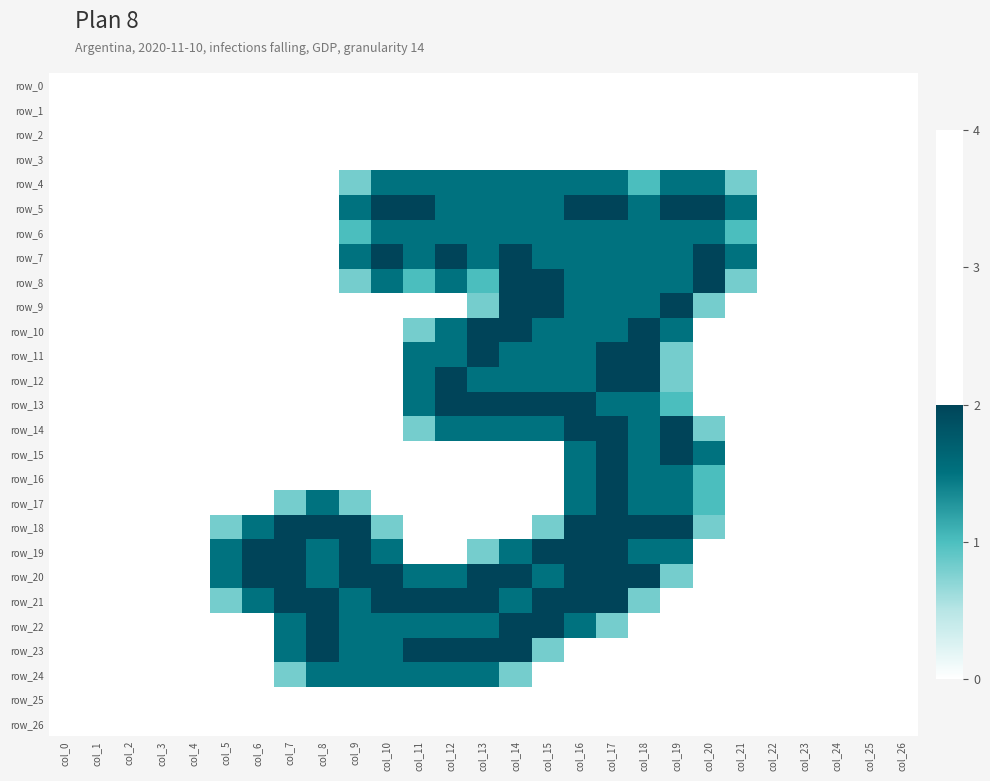

Reading left to right, list all the values displayed in this chart.

row_0: col_0=0.0	col_1=0.0	col_2=0.0	col_3=0.0	col_4=0.0	col_5=0.0	col_6=0.0	col_7=0.0	col_8=0.0	col_9=0.0	col_10=0.0	col_11=0.0	col_12=0.0	col_13=0.0	col_14=0.0	col_15=0.0	col_16=0.0	col_17=0.0	col_18=0.0	col_19=0.0	col_20=0.0	col_21=0.0	col_22=0.0	col_23=0.0	col_24=0.0	col_25=0.0	col_26=0.0
row_1: col_0=0.0	col_1=0.0	col_2=0.0	col_3=0.0	col_4=0.0	col_5=0.0	col_6=0.0	col_7=0.0	col_8=0.0	col_9=0.0	col_10=0.0	col_11=0.0	col_12=0.0	col_13=0.0	col_14=0.0	col_15=0.0	col_16=0.0	col_17=0.0	col_18=0.0	col_19=0.0	col_20=0.0	col_21=0.0	col_22=0.0	col_23=0.0	col_24=0.0	col_25=0.0	col_26=0.0
row_2: col_0=0.0	col_1=0.0	col_2=0.0	col_3=0.0	col_4=0.0	col_5=0.0	col_6=0.0	col_7=0.0	col_8=0.0	col_9=0.0	col_10=0.0	col_11=0.0	col_12=0.0	col_13=0.0	col_14=0.0	col_15=0.0	col_16=0.0	col_17=0.0	col_18=0.0	col_19=0.0	col_20=0.0	col_21=0.0	col_22=0.0	col_23=0.0	col_24=0.0	col_25=0.0	col_26=0.0
row_3: col_0=0.0	col_1=0.0	col_2=0.0	col_3=0.0	col_4=0.0	col_5=0.0	col_6=0.0	col_7=0.0	col_8=0.0	col_9=0.0	col_10=0.0	col_11=0.0	col_12=0.0	col_13=0.0	col_14=0.0	col_15=0.0	col_16=0.0	col_17=0.0	col_18=0.0	col_19=0.0	col_20=0.0	col_21=0.0	col_22=0.0	col_23=0.0	col_24=0.0	col_25=0.0	col_26=0.0
row_4: col_0=0.0	col_1=0.0	col_2=0.0	col_3=0.0	col_4=0.0	col_5=0.0	col_6=0.0	col_7=0.0	col_8=0.0	col_9=0.8	col_10=1.5	col_11=1.5	col_12=1.5	col_13=1.5	col_14=1.5	col_15=1.5	col_16=1.5	col_17=1.5	col_18=1.0	col_19=1.5	col_20=1.5	col_21=0.8	col_22=0.0	col_23=0.0	col_24=0.0	col_25=0.0	col_26=0.0
row_5: col_0=0.0	col_1=0.0	col_2=0.0	col_3=0.0	col_4=0.0	col_5=0.0	col_6=0.0	col_7=0.0	col_8=0.0	col_9=1.5	col_10=2.0	col_11=2.0	col_12=1.5	col_13=1.5	col_14=1.5	col_15=1.5	col_16=2.0	col_17=2.0	col_18=1.5	col_19=2.0	col_20=2.0	col_21=1.5	col_22=0.0	col_23=0.0	col_24=0.0	col_25=0.0	col_26=0.0
row_6: col_0=0.0	col_1=0.0	col_2=0.0	col_3=0.0	col_4=0.0	col_5=0.0	col_6=0.0	col_7=0.0	col_8=0.0	col_9=1.0	col_10=1.5	col_11=1.5	col_12=1.5	col_13=1.5	col_14=1.5	col_15=1.5	col_16=1.5	col_17=1.5	col_18=1.5	col_19=1.5	col_20=1.5	col_21=1.0	col_22=0.0	col_23=0.0	col_24=0.0	col_25=0.0	col_26=0.0
row_7: col_0=0.0	col_1=0.0	col_2=0.0	col_3=0.0	col_4=0.0	col_5=0.0	col_6=0.0	col_7=0.0	col_8=0.0	col_9=1.5	col_10=2.0	col_11=1.5	col_12=2.0	col_13=1.5	col_14=2.0	col_15=1.5	col_16=1.5	col_17=1.5	col_18=1.5	col_19=1.5	col_20=2.0	col_21=1.5	col_22=0.0	col_23=0.0	col_24=0.0	col_25=0.0	col_26=0.0
row_8: col_0=0.0	col_1=0.0	col_2=0.0	col_3=0.0	col_4=0.0	col_5=0.0	col_6=0.0	col_7=0.0	col_8=0.0	col_9=0.8	col_10=1.5	col_11=1.0	col_12=1.5	col_13=1.0	col_14=2.0	col_15=2.0	col_16=1.5	col_17=1.5	col_18=1.5	col_19=1.5	col_20=2.0	col_21=0.8	col_22=0.0	col_23=0.0	col_24=0.0	col_25=0.0	col_26=0.0
row_9: col_0=0.0	col_1=0.0	col_2=0.0	col_3=0.0	col_4=0.0	col_5=0.0	col_6=0.0	col_7=0.0	col_8=0.0	col_9=0.0	col_10=0.0	col_11=0.0	col_12=0.0	col_13=0.8	col_14=2.0	col_15=2.0	col_16=1.5	col_17=1.5	col_18=1.5	col_19=2.0	col_20=0.8	col_21=0.0	col_22=0.0	col_23=0.0	col_24=0.0	col_25=0.0	col_26=0.0
row_10: col_0=0.0	col_1=0.0	col_2=0.0	col_3=0.0	col_4=0.0	col_5=0.0	col_6=0.0	col_7=0.0	col_8=0.0	col_9=0.0	col_10=0.0	col_11=0.8	col_12=1.5	col_13=2.0	col_14=2.0	col_15=1.5	col_16=1.5	col_17=1.5	col_18=2.0	col_19=1.5	col_20=0.0	col_21=0.0	col_22=0.0	col_23=0.0	col_24=0.0	col_25=0.0	col_26=0.0
row_11: col_0=0.0	col_1=0.0	col_2=0.0	col_3=0.0	col_4=0.0	col_5=0.0	col_6=0.0	col_7=0.0	col_8=0.0	col_9=0.0	col_10=0.0	col_11=1.5	col_12=1.5	col_13=2.0	col_14=1.5	col_15=1.5	col_16=1.5	col_17=2.0	col_18=2.0	col_19=0.8	col_20=0.0	col_21=0.0	col_22=0.0	col_23=0.0	col_24=0.0	col_25=0.0	col_26=0.0
row_12: col_0=0.0	col_1=0.0	col_2=0.0	col_3=0.0	col_4=0.0	col_5=0.0	col_6=0.0	col_7=0.0	col_8=0.0	col_9=0.0	col_10=0.0	col_11=1.5	col_12=2.0	col_13=1.5	col_14=1.5	col_15=1.5	col_16=1.5	col_17=2.0	col_18=2.0	col_19=0.8	col_20=0.0	col_21=0.0	col_22=0.0	col_23=0.0	col_24=0.0	col_25=0.0	col_26=0.0
row_13: col_0=0.0	col_1=0.0	col_2=0.0	col_3=0.0	col_4=0.0	col_5=0.0	col_6=0.0	col_7=0.0	col_8=0.0	col_9=0.0	col_10=0.0	col_11=1.5	col_12=2.0	col_13=2.0	col_14=2.0	col_15=2.0	col_16=2.0	col_17=1.5	col_18=1.5	col_19=1.0	col_20=0.0	col_21=0.0	col_22=0.0	col_23=0.0	col_24=0.0	col_25=0.0	col_26=0.0
row_14: col_0=0.0	col_1=0.0	col_2=0.0	col_3=0.0	col_4=0.0	col_5=0.0	col_6=0.0	col_7=0.0	col_8=0.0	col_9=0.0	col_10=0.0	col_11=0.8	col_12=1.5	col_13=1.5	col_14=1.5	col_15=1.5	col_16=2.0	col_17=2.0	col_18=1.5	col_19=2.0	col_20=0.8	col_21=0.0	col_22=0.0	col_23=0.0	col_24=0.0	col_25=0.0	col_26=0.0
row_15: col_0=0.0	col_1=0.0	col_2=0.0	col_3=0.0	col_4=0.0	col_5=0.0	col_6=0.0	col_7=0.0	col_8=0.0	col_9=0.0	col_10=0.0	col_11=0.0	col_12=0.0	col_13=0.0	col_14=0.0	col_15=0.0	col_16=1.5	col_17=2.0	col_18=1.5	col_19=2.0	col_20=1.5	col_21=0.0	col_22=0.0	col_23=0.0	col_24=0.0	col_25=0.0	col_26=0.0
row_16: col_0=0.0	col_1=0.0	col_2=0.0	col_3=0.0	col_4=0.0	col_5=0.0	col_6=0.0	col_7=0.0	col_8=0.0	col_9=0.0	col_10=0.0	col_11=0.0	col_12=0.0	col_13=0.0	col_14=0.0	col_15=0.0	col_16=1.5	col_17=2.0	col_18=1.5	col_19=1.5	col_20=1.0	col_21=0.0	col_22=0.0	col_23=0.0	col_24=0.0	col_25=0.0	col_26=0.0
row_17: col_0=0.0	col_1=0.0	col_2=0.0	col_3=0.0	col_4=0.0	col_5=0.0	col_6=0.0	col_7=0.8	col_8=1.5	col_9=0.8	col_10=0.0	col_11=0.0	col_12=0.0	col_13=0.0	col_14=0.0	col_15=0.0	col_16=1.5	col_17=2.0	col_18=1.5	col_19=1.5	col_20=1.0	col_21=0.0	col_22=0.0	col_23=0.0	col_24=0.0	col_25=0.0	col_26=0.0
row_18: col_0=0.0	col_1=0.0	col_2=0.0	col_3=0.0	col_4=0.0	col_5=0.8	col_6=1.5	col_7=2.0	col_8=2.0	col_9=2.0	col_10=0.8	col_11=0.0	col_12=0.0	col_13=0.0	col_14=0.0	col_15=0.8	col_16=2.0	col_17=2.0	col_18=2.0	col_19=2.0	col_20=0.8	col_21=0.0	col_22=0.0	col_23=0.0	col_24=0.0	col_25=0.0	col_26=0.0
row_19: col_0=0.0	col_1=0.0	col_2=0.0	col_3=0.0	col_4=0.0	col_5=1.5	col_6=2.0	col_7=2.0	col_8=1.5	col_9=2.0	col_10=1.5	col_11=0.0	col_12=0.0	col_13=0.8	col_14=1.5	col_15=2.0	col_16=2.0	col_17=2.0	col_18=1.5	col_19=1.5	col_20=0.0	col_21=0.0	col_22=0.0	col_23=0.0	col_24=0.0	col_25=0.0	col_26=0.0
row_20: col_0=0.0	col_1=0.0	col_2=0.0	col_3=0.0	col_4=0.0	col_5=1.5	col_6=2.0	col_7=2.0	col_8=1.5	col_9=2.0	col_10=2.0	col_11=1.5	col_12=1.5	col_13=2.0	col_14=2.0	col_15=1.5	col_16=2.0	col_17=2.0	col_18=2.0	col_19=0.8	col_20=0.0	col_21=0.0	col_22=0.0	col_23=0.0	col_24=0.0	col_25=0.0	col_26=0.0
row_21: col_0=0.0	col_1=0.0	col_2=0.0	col_3=0.0	col_4=0.0	col_5=0.8	col_6=1.5	col_7=2.0	col_8=2.0	col_9=1.5	col_10=2.0	col_11=2.0	col_12=2.0	col_13=2.0	col_14=1.5	col_15=2.0	col_16=2.0	col_17=2.0	col_18=0.8	col_19=0.0	col_20=0.0	col_21=0.0	col_22=0.0	col_23=0.0	col_24=0.0	col_25=0.0	col_26=0.0
row_22: col_0=0.0	col_1=0.0	col_2=0.0	col_3=0.0	col_4=0.0	col_5=0.0	col_6=0.0	col_7=1.5	col_8=2.0	col_9=1.5	col_10=1.5	col_11=1.5	col_12=1.5	col_13=1.5	col_14=2.0	col_15=2.0	col_16=1.5	col_17=0.8	col_18=0.0	col_19=0.0	col_20=0.0	col_21=0.0	col_22=0.0	col_23=0.0	col_24=0.0	col_25=0.0	col_26=0.0
row_23: col_0=0.0	col_1=0.0	col_2=0.0	col_3=0.0	col_4=0.0	col_5=0.0	col_6=0.0	col_7=1.5	col_8=2.0	col_9=1.5	col_10=1.5	col_11=2.0	col_12=2.0	col_13=2.0	col_14=2.0	col_15=0.8	col_16=0.0	col_17=0.0	col_18=0.0	col_19=0.0	col_20=0.0	col_21=0.0	col_22=0.0	col_23=0.0	col_24=0.0	col_25=0.0	col_26=0.0
row_24: col_0=0.0	col_1=0.0	col_2=0.0	col_3=0.0	col_4=0.0	col_5=0.0	col_6=0.0	col_7=0.8	col_8=1.5	col_9=1.5	col_10=1.5	col_11=1.5	col_12=1.5	col_13=1.5	col_14=0.8	col_15=0.0	col_16=0.0	col_17=0.0	col_18=0.0	col_19=0.0	col_20=0.0	col_21=0.0	col_22=0.0	col_23=0.0	col_24=0.0	col_25=0.0	col_26=0.0
row_25: col_0=0.0	col_1=0.0	col_2=0.0	col_3=0.0	col_4=0.0	col_5=0.0	col_6=0.0	col_7=0.0	col_8=0.0	col_9=0.0	col_10=0.0	col_11=0.0	col_12=0.0	col_13=0.0	col_14=0.0	col_15=0.0	col_16=0.0	col_17=0.0	col_18=0.0	col_19=0.0	col_20=0.0	col_21=0.0	col_22=0.0	col_23=0.0	col_24=0.0	col_25=0.0	col_26=0.0
row_26: col_0=0.0	col_1=0.0	col_2=0.0	col_3=0.0	col_4=0.0	col_5=0.0	col_6=0.0	col_7=0.0	col_8=0.0	col_9=0.0	col_10=0.0	col_11=0.0	col_12=0.0	col_13=0.0	col_14=0.0	col_15=0.0	col_16=0.0	col_17=0.0	col_18=0.0	col_19=0.0	col_20=0.0	col_21=0.0	col_22=0.0	col_23=0.0	col_24=0.0	col_25=0.0	col_26=0.0